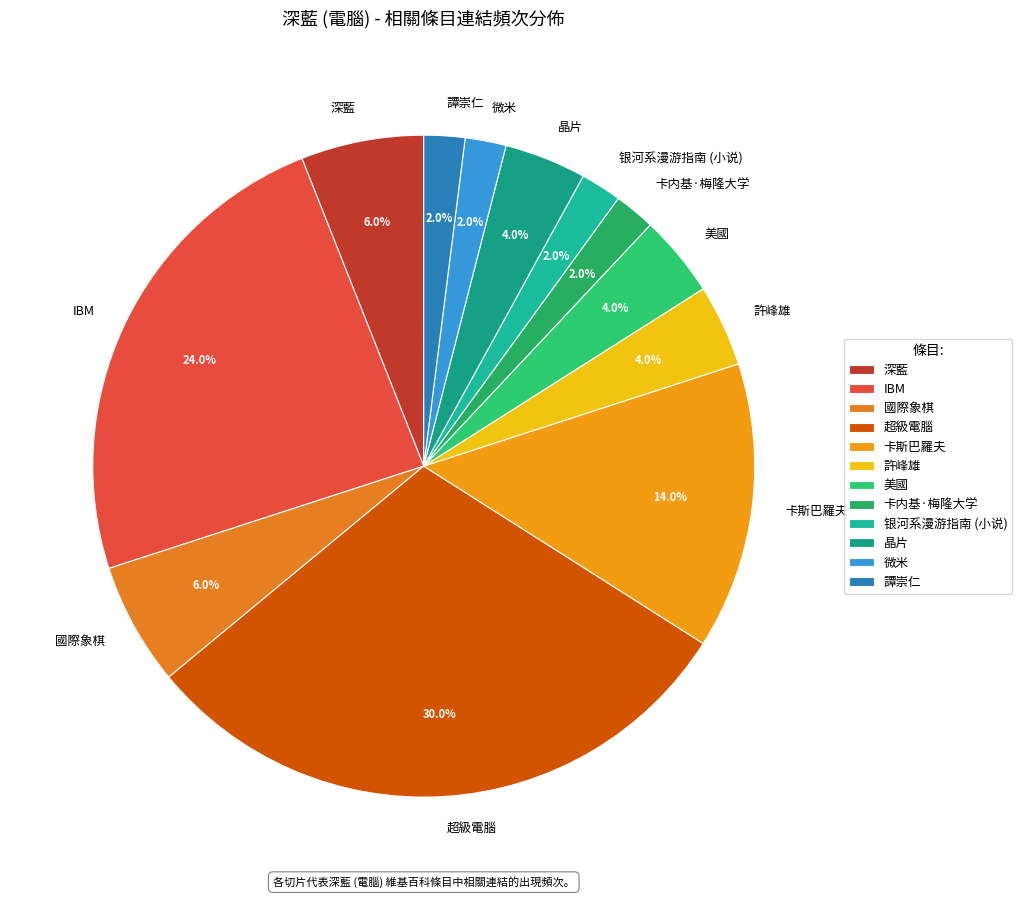

Which category has the biggest portion of the pie?

超級電腦